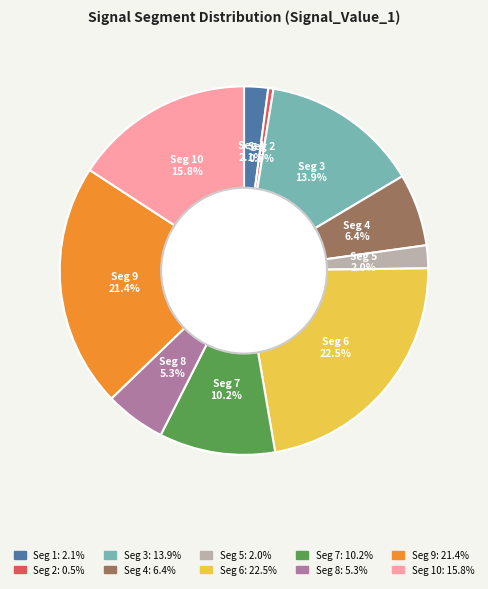

Is there a majority slice in this chart?

No